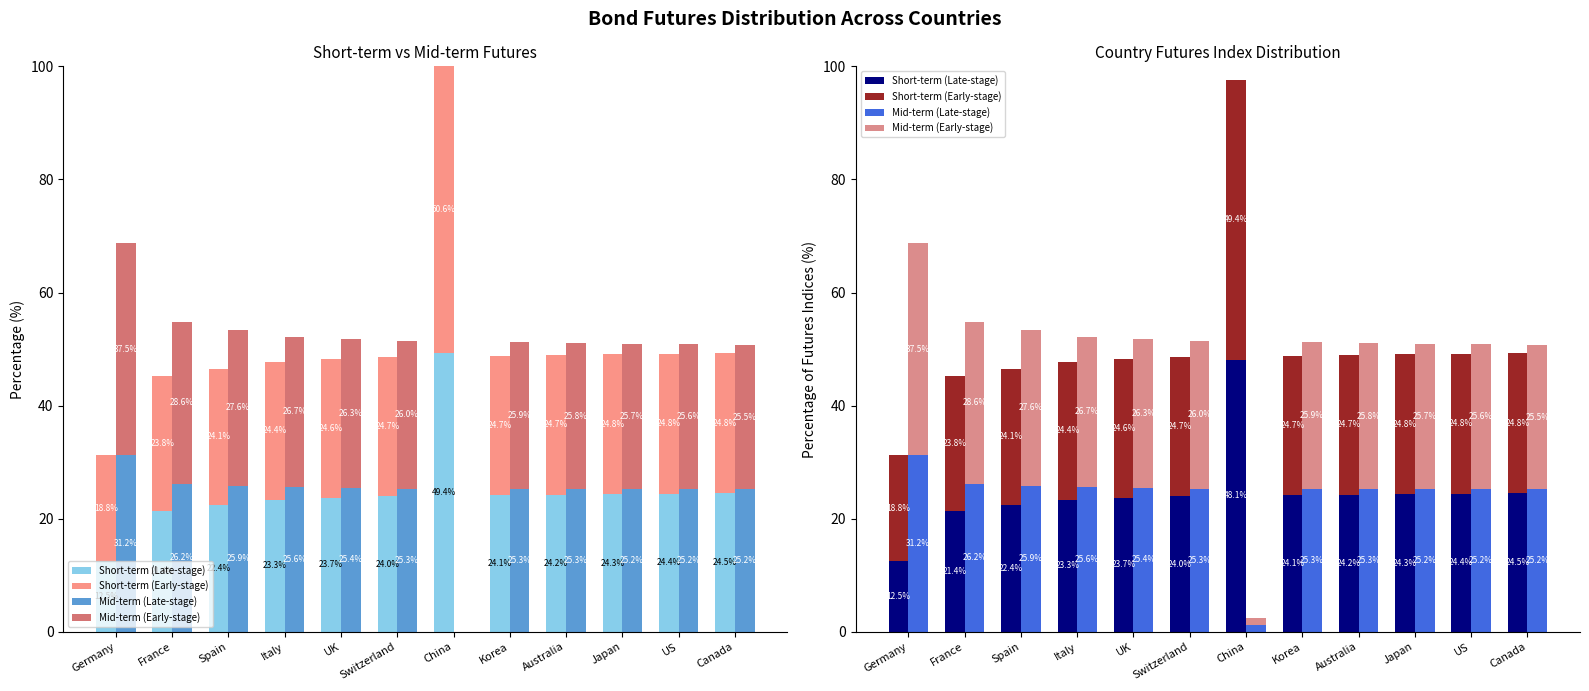

List the labels in order of Short-term (Early-stage) value, largest first.

China, Canada, US, Japan, Australia, Korea, Switzerland, UK, Italy, Spain, France, Germany